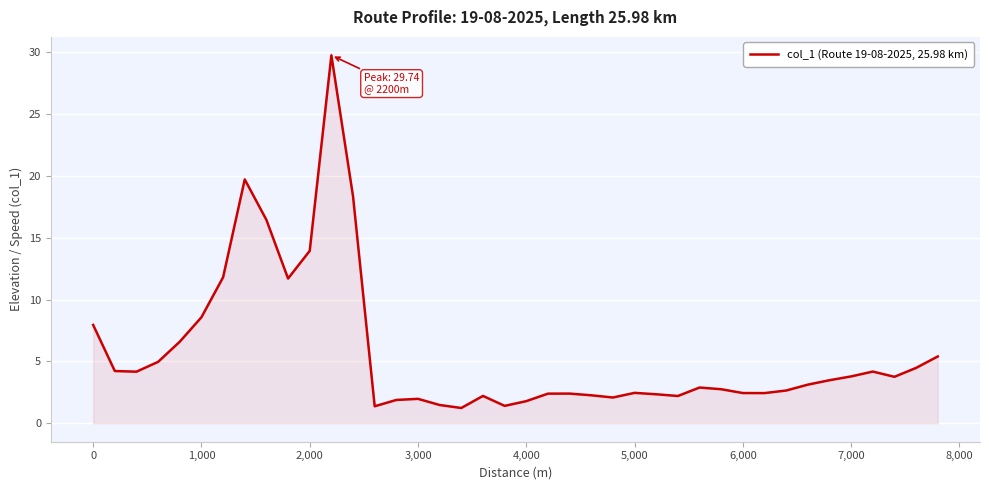

What is the difference between the maximum and minimum values?

28.5